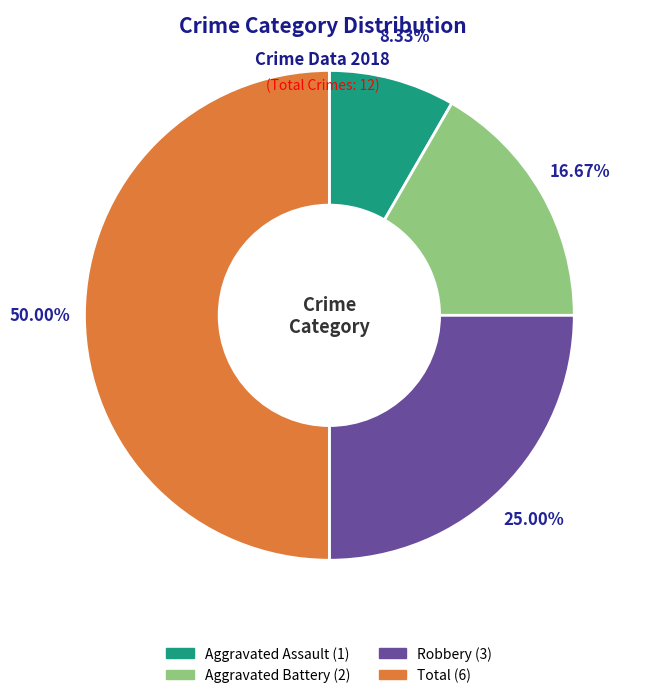

What is the smallest slice in the pie chart?

Aggravated Assault